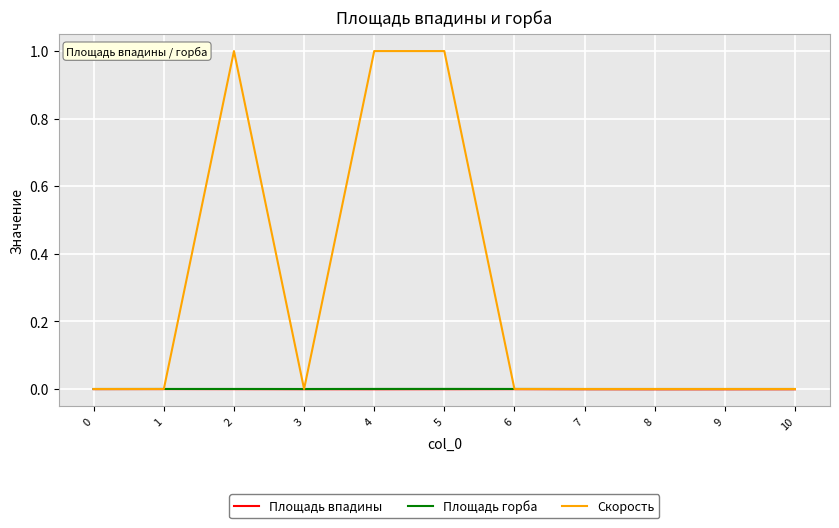

Which series has the largest range (max minus min)?

Скорость